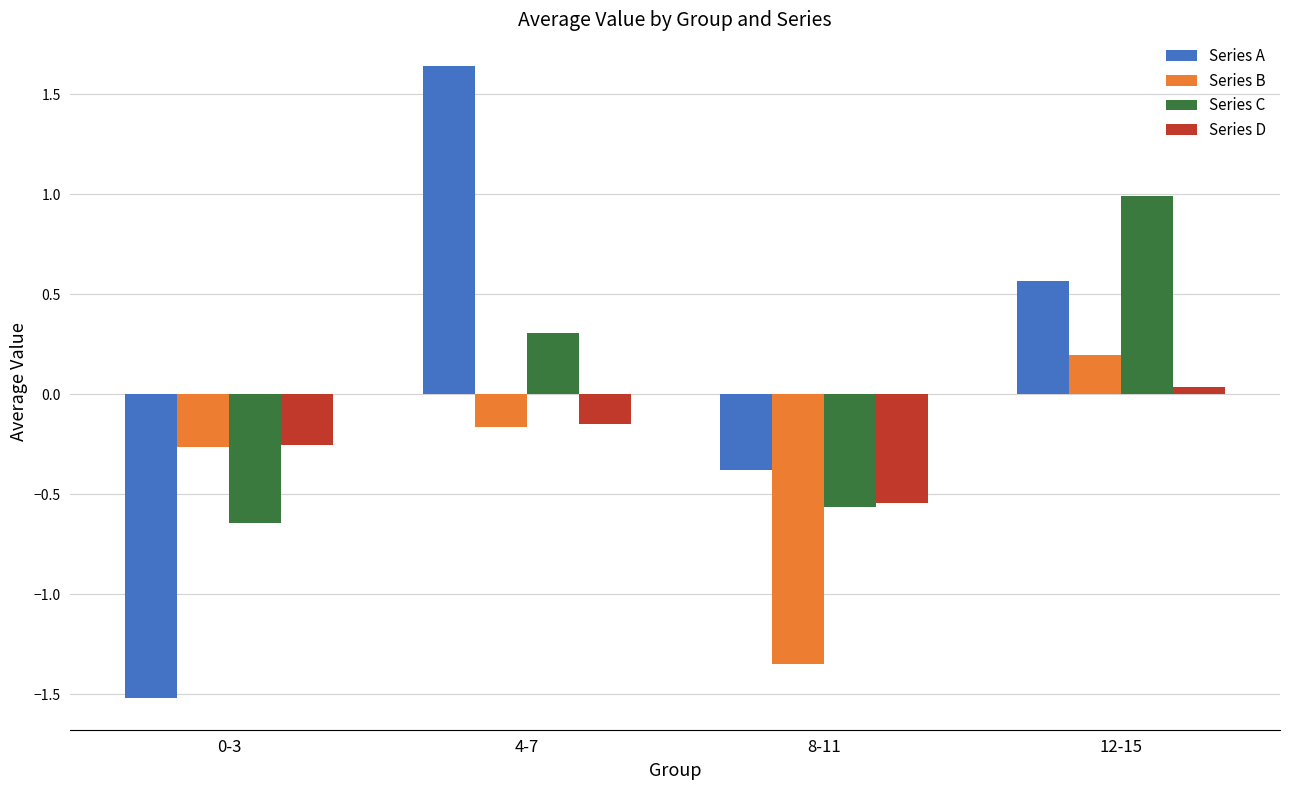

At which label does Series D reach its minimum?

8-11